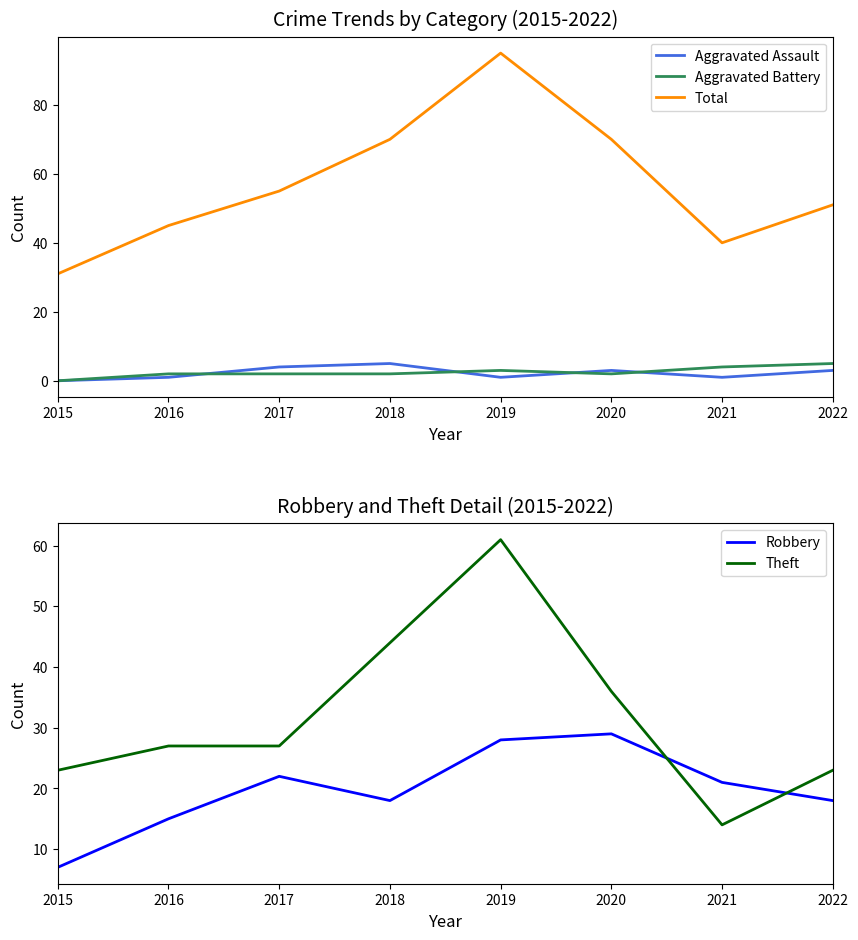

What is the average value of the Aggravated Assault series?

2